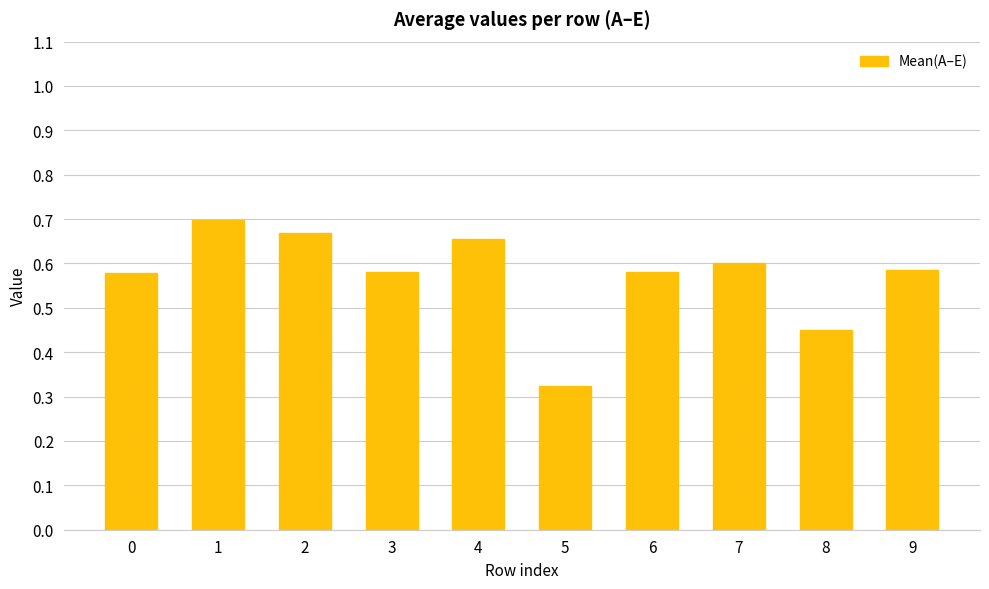

Which category has the highest value across all series?

1